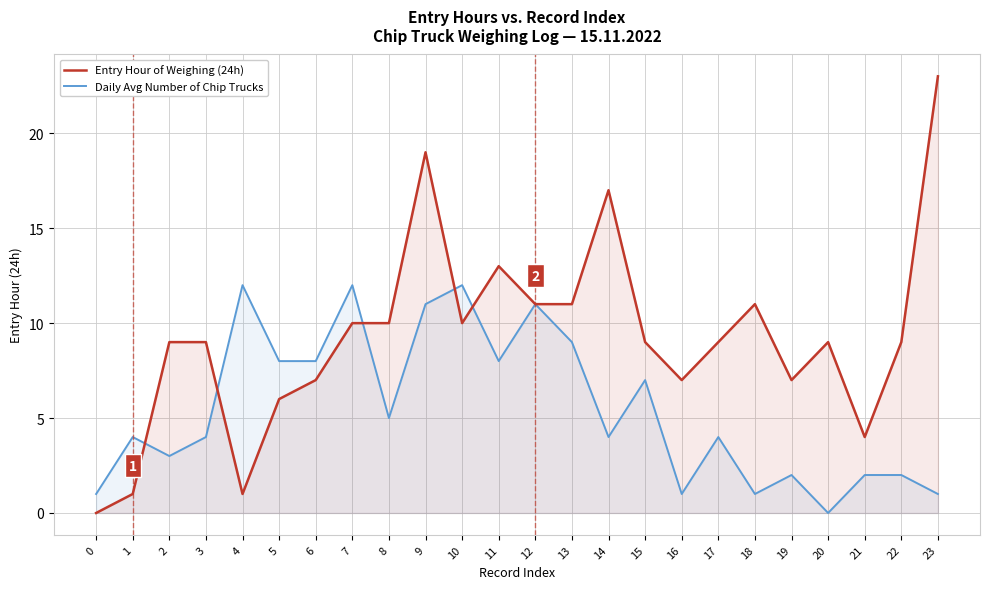

What is the average value of the Entry Hour of Weighing (24h) series?

9